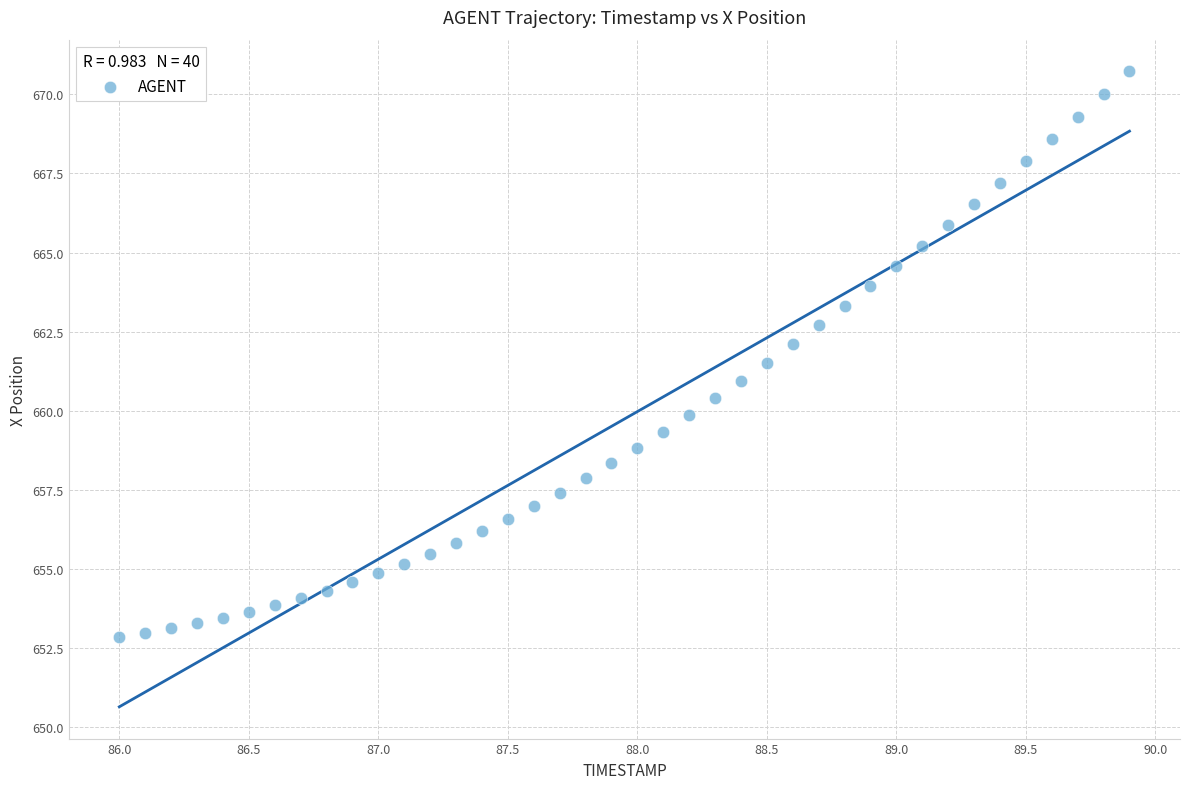

What is the range of Y values (max minus min)?

17.9